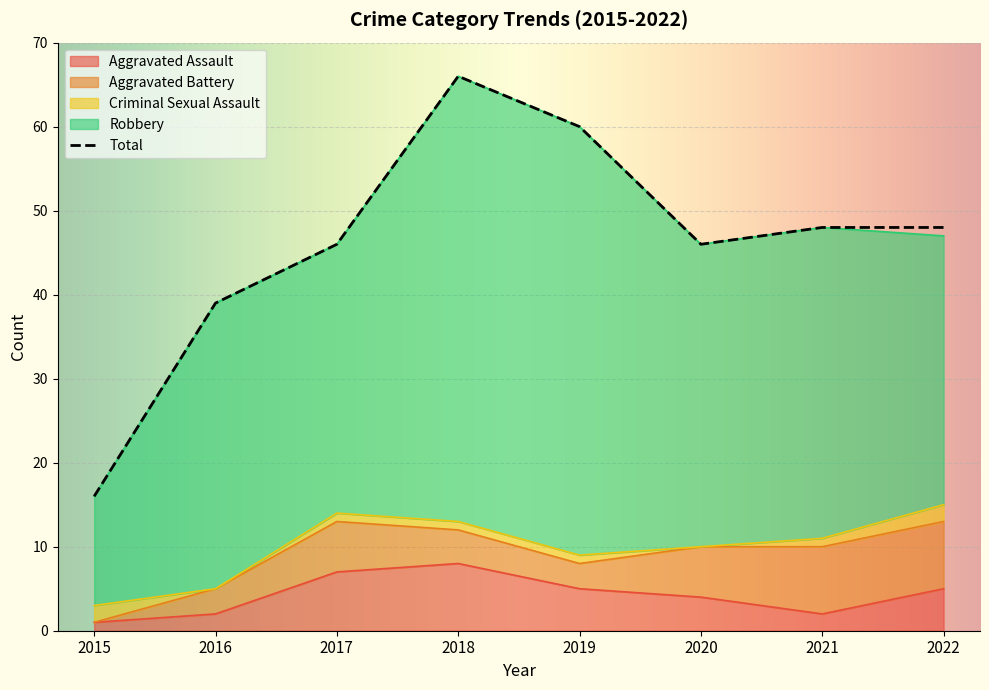

True or false: Aggravated Battery and Criminal Sexual Assault cross at least once.

True